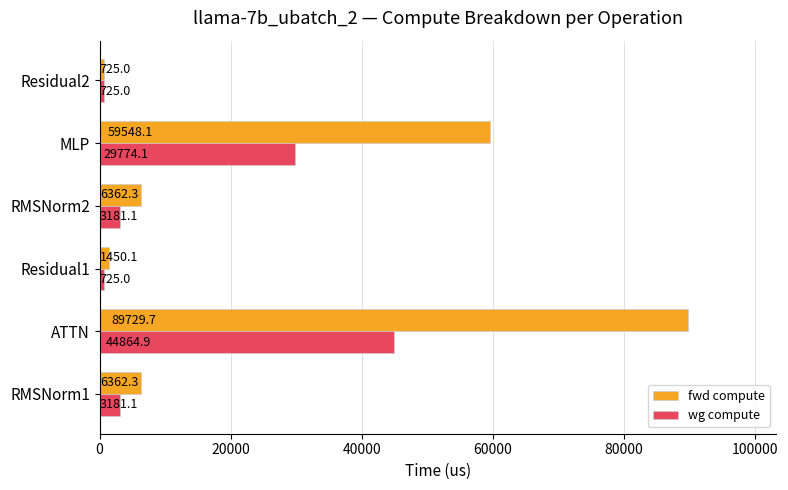

Which series has the largest total across all categories?

fwd compute